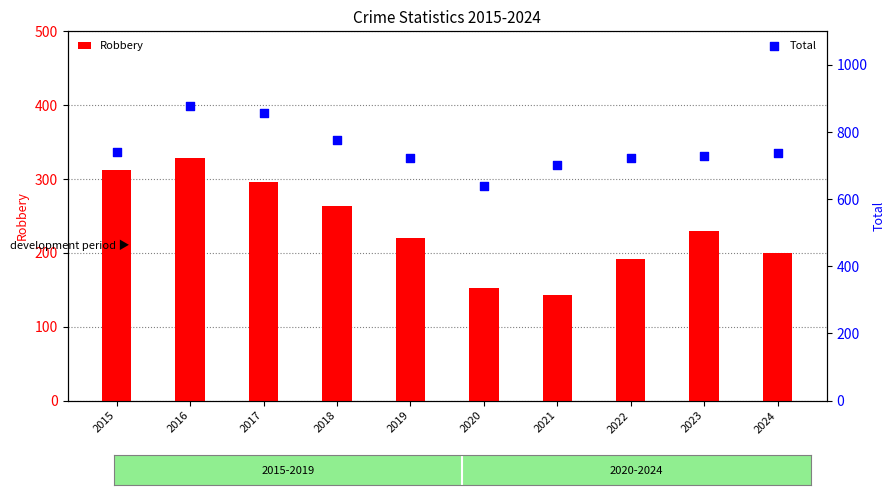

Which series has the widest spread of Y values?

Total